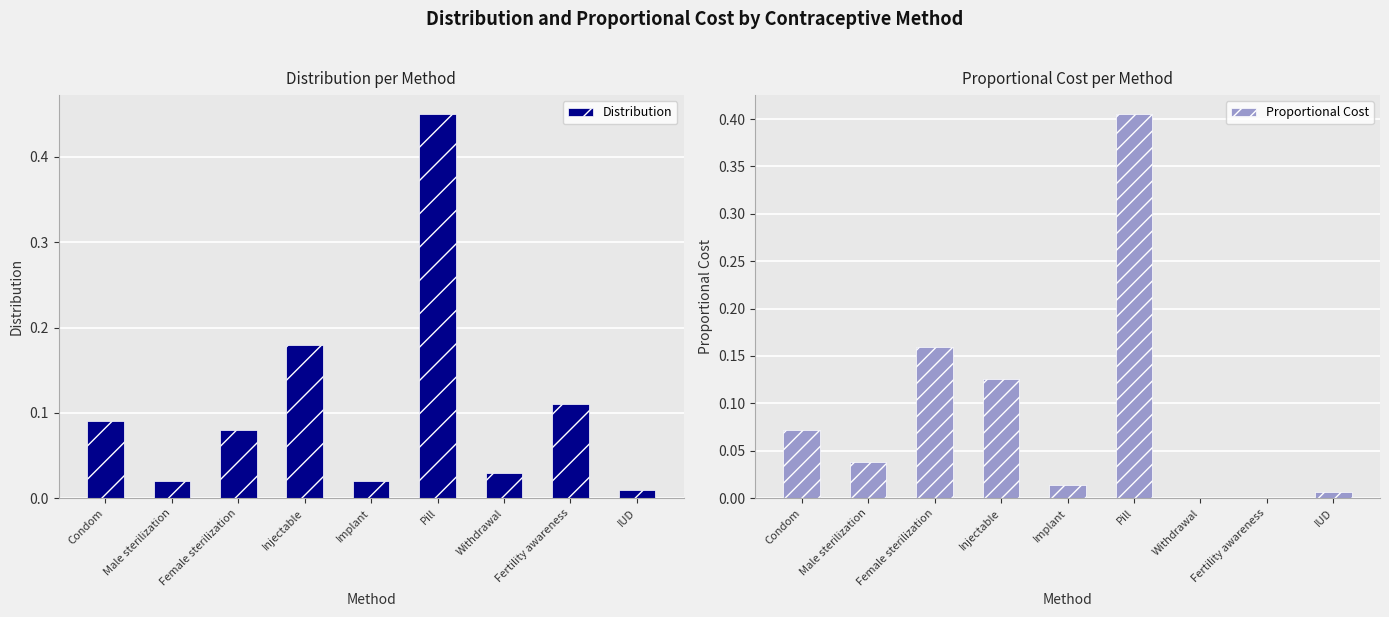

The value of Distribution at Implant is 0.0. True or false?

False